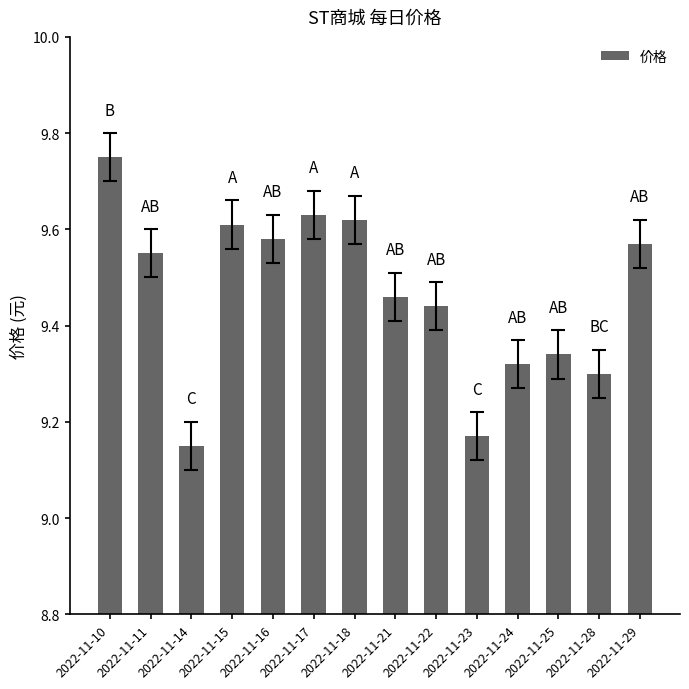

Which has a higher value, 2022-11-10 or 2022-11-22?

2022-11-10